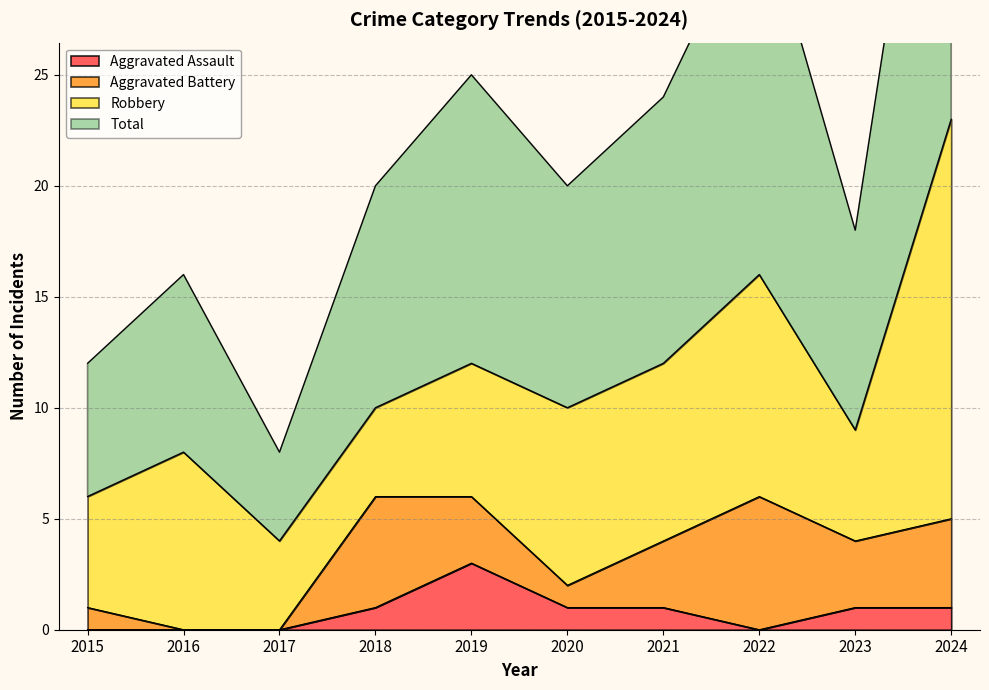

What is the sum of the Aggravated Assault values at 2019 and 2024?

4